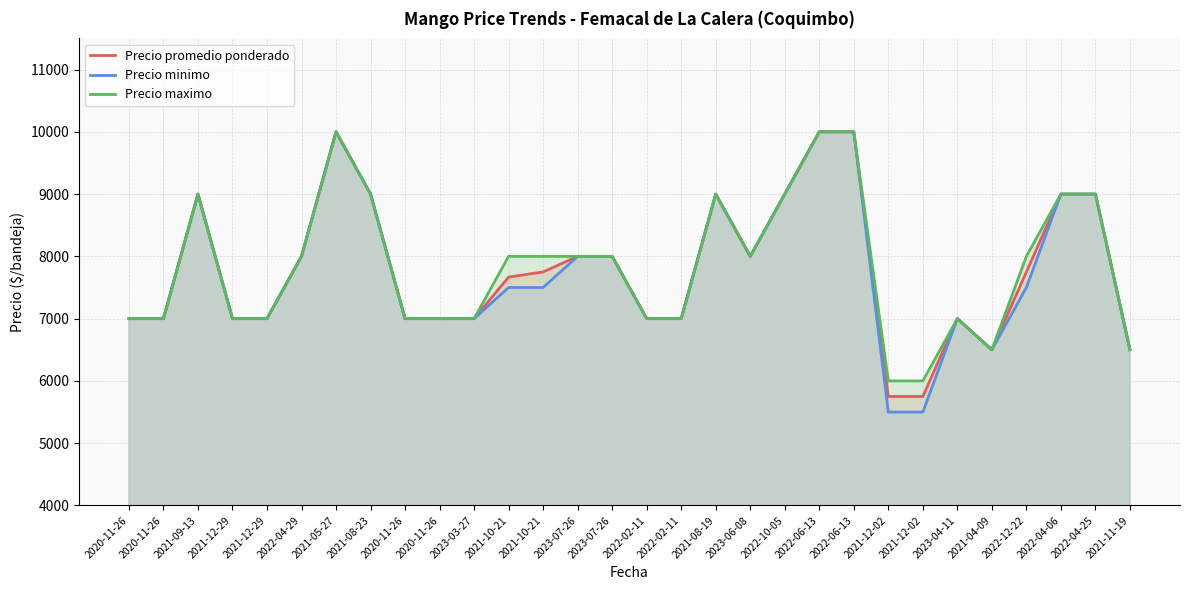

Is the value of Precio maximo at 2022-06-13 greater than the value of Precio minimo at 2022-06-13?

No